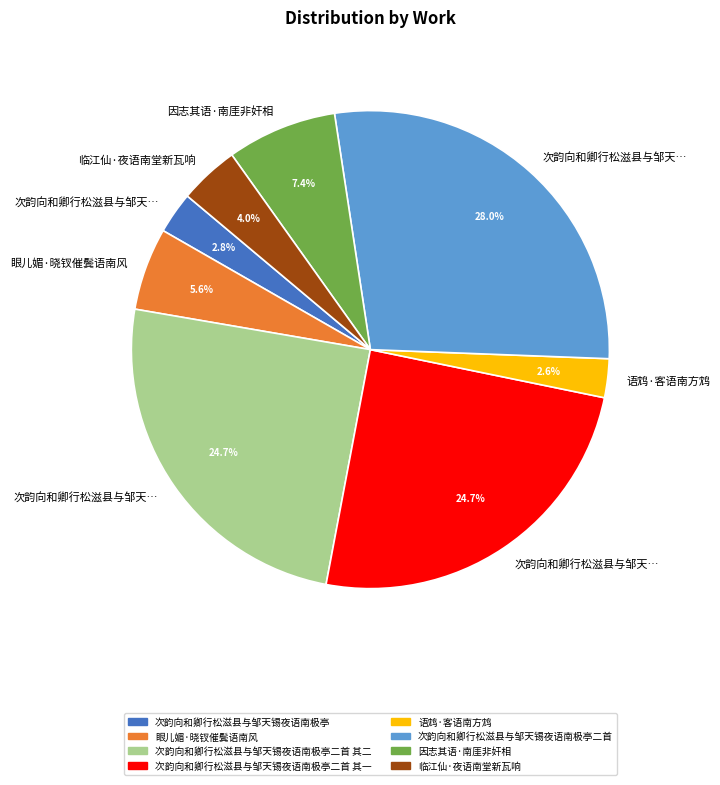

Is there a majority slice in this chart?

No